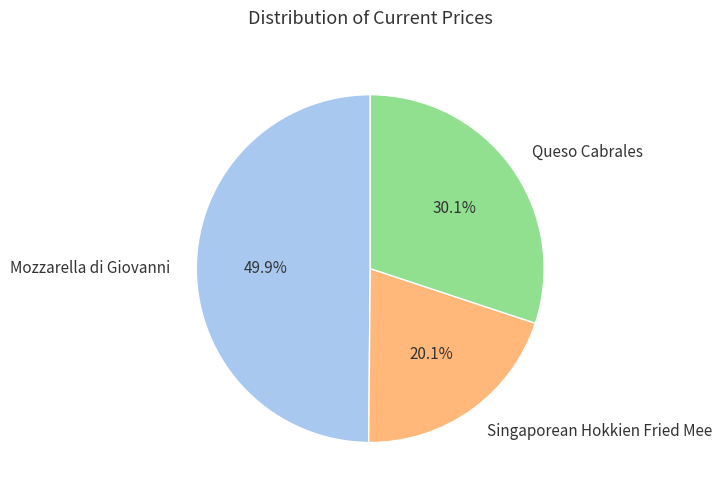

What is the smallest slice in the pie chart?

Singaporean Hokkien Fried Mee